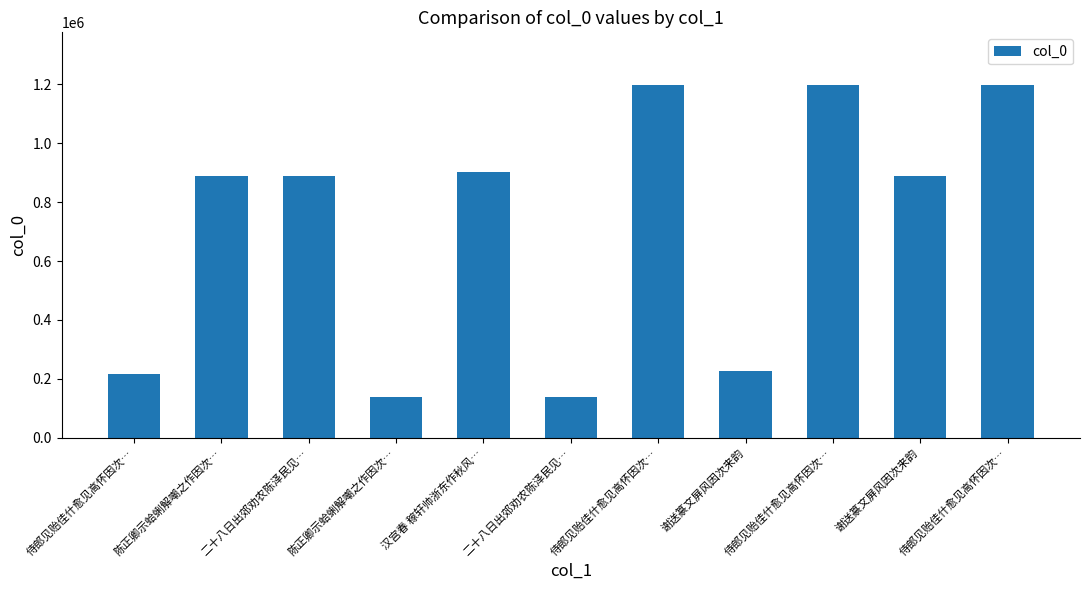

Are the bars horizontal?

No